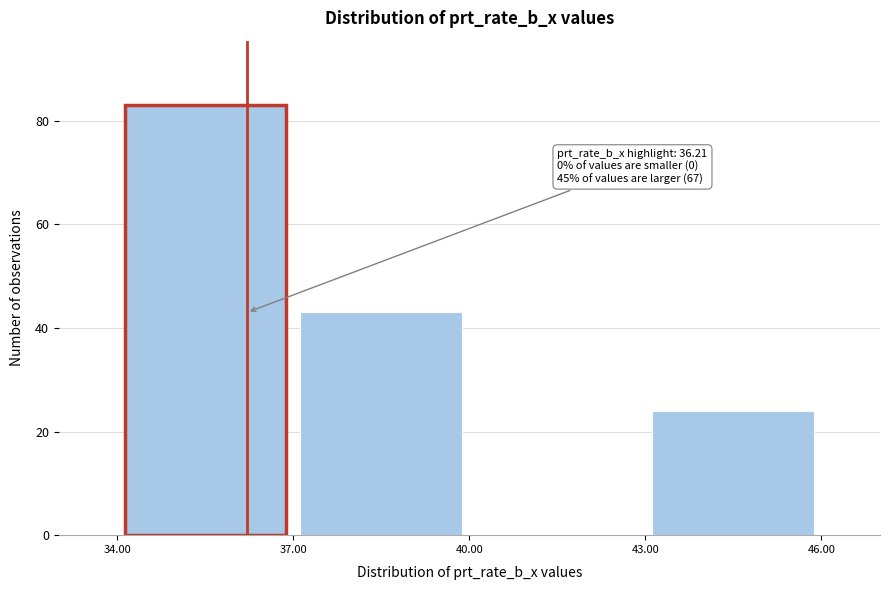

Which range on the x-axis has the tallest bar?

34.00 to 37.00